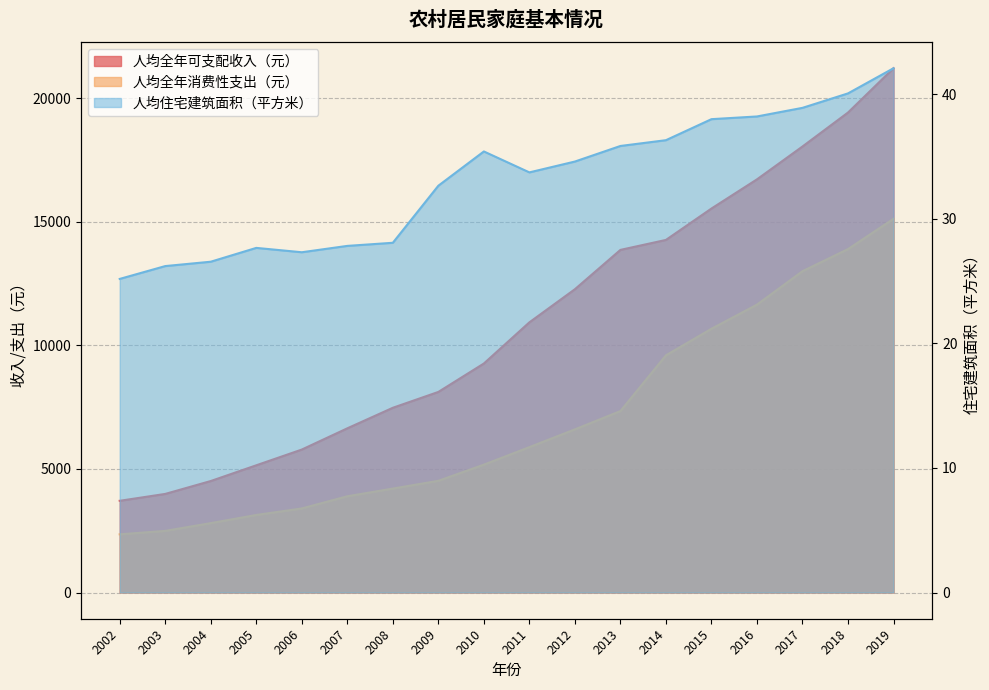

True or false: 人均住宅建筑面积（平方米） has a value of 38.1 at 2004.

False